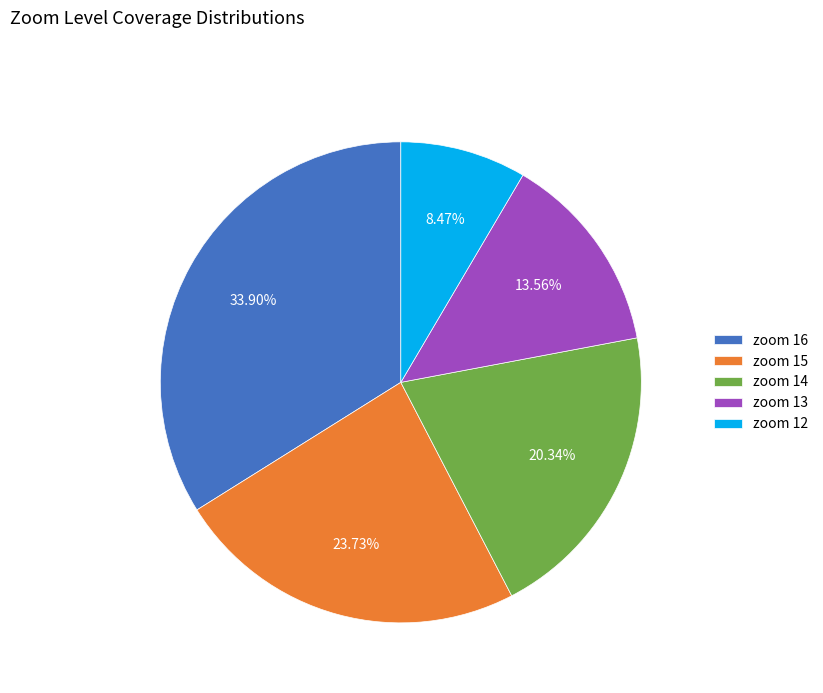

Rank the categories by value from highest to lowest.

zoom 16, zoom 15, zoom 14, zoom 13, zoom 12